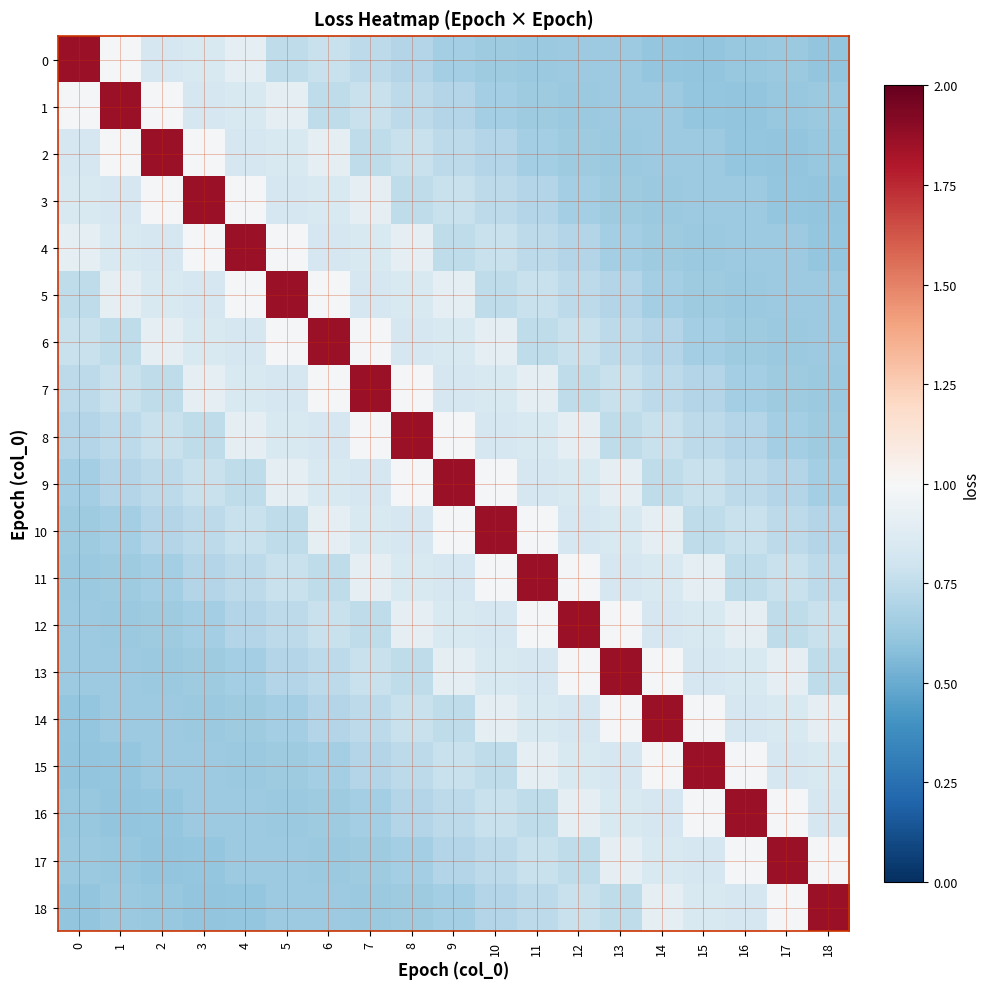

At 10, list the series in order from smallest to largest.

0, 1, 2, 18, 3, 17, 5, 15, 4, 16, 8, 12, 7, 13, 6, 14, 9, 11, 10